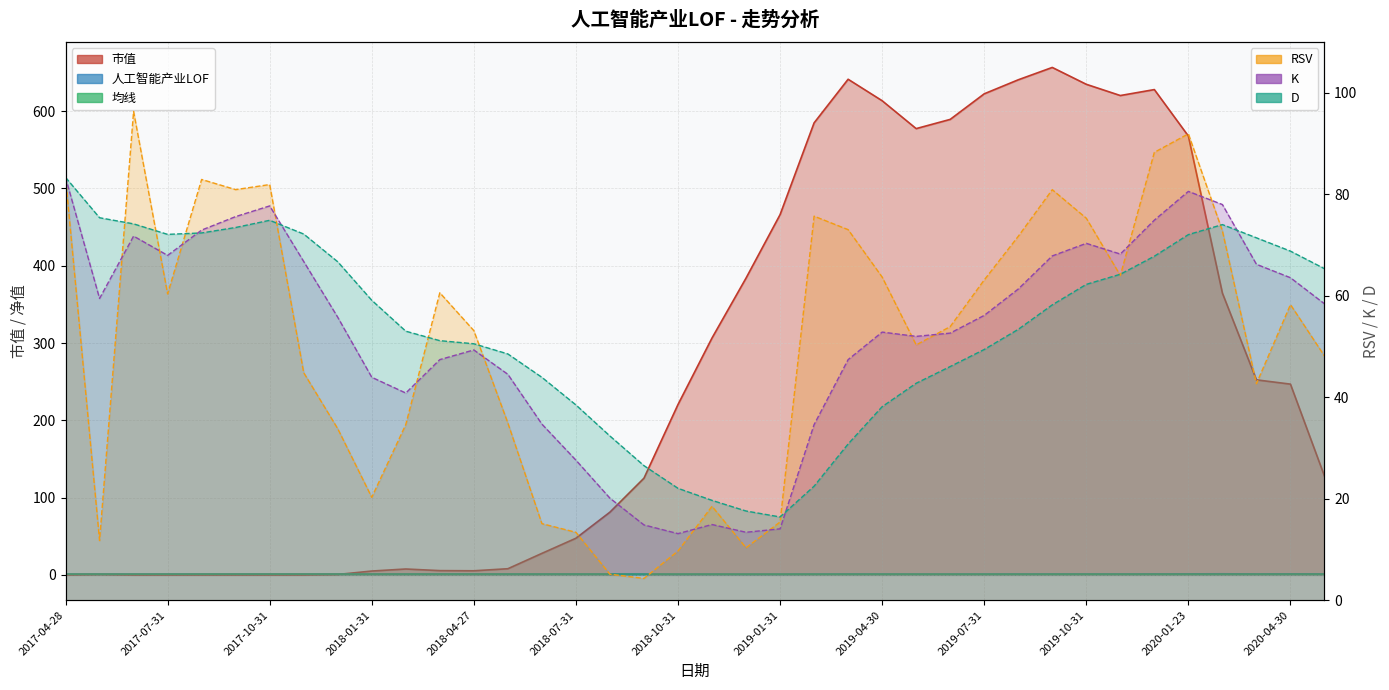

Which series has the widest spread of values?

市值